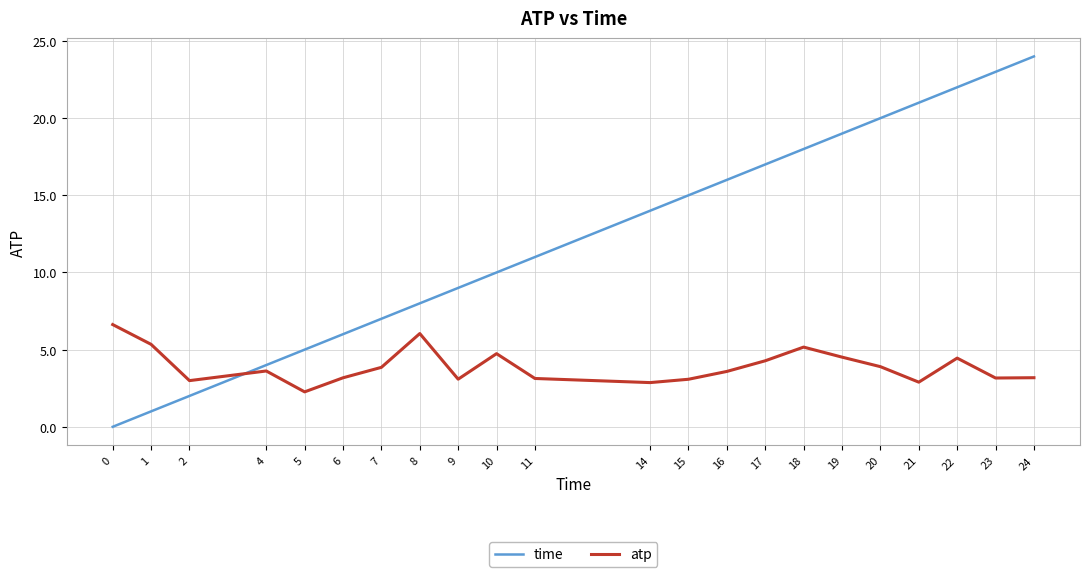

What is the sum of the time values at 11 and 1?

12.0